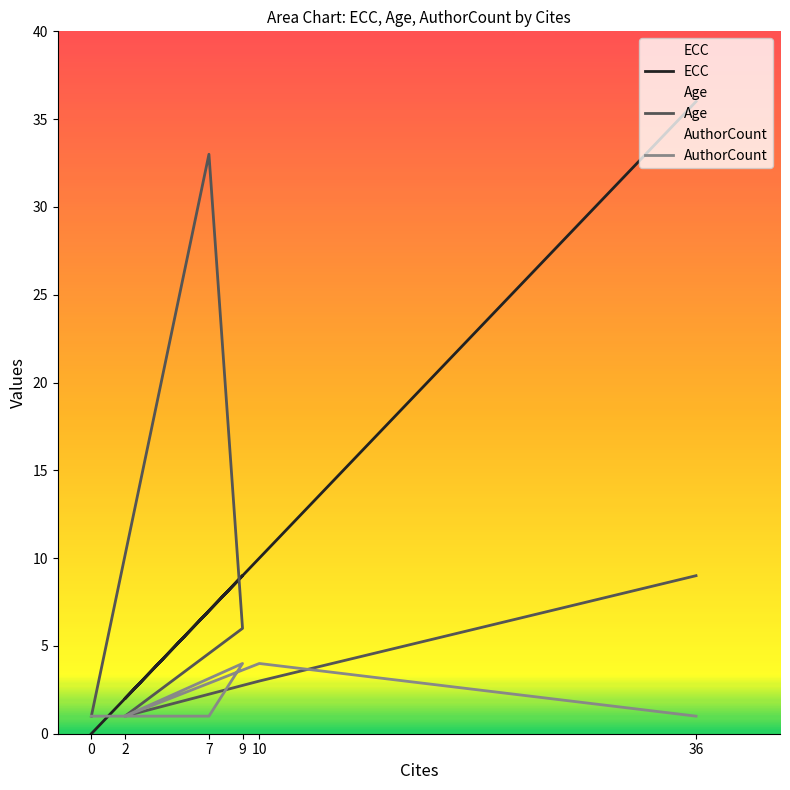

Which series has the largest total across all categories?

ECC